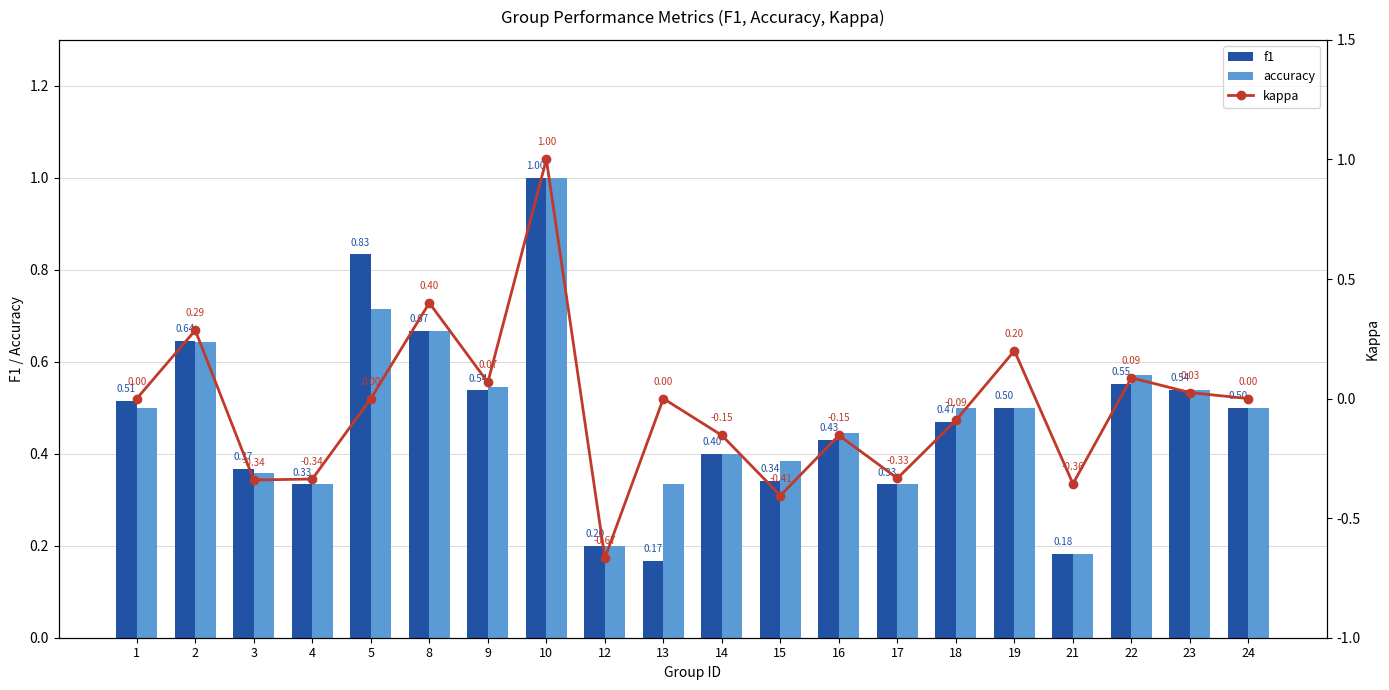

At which category is the sum across all series the highest?

10